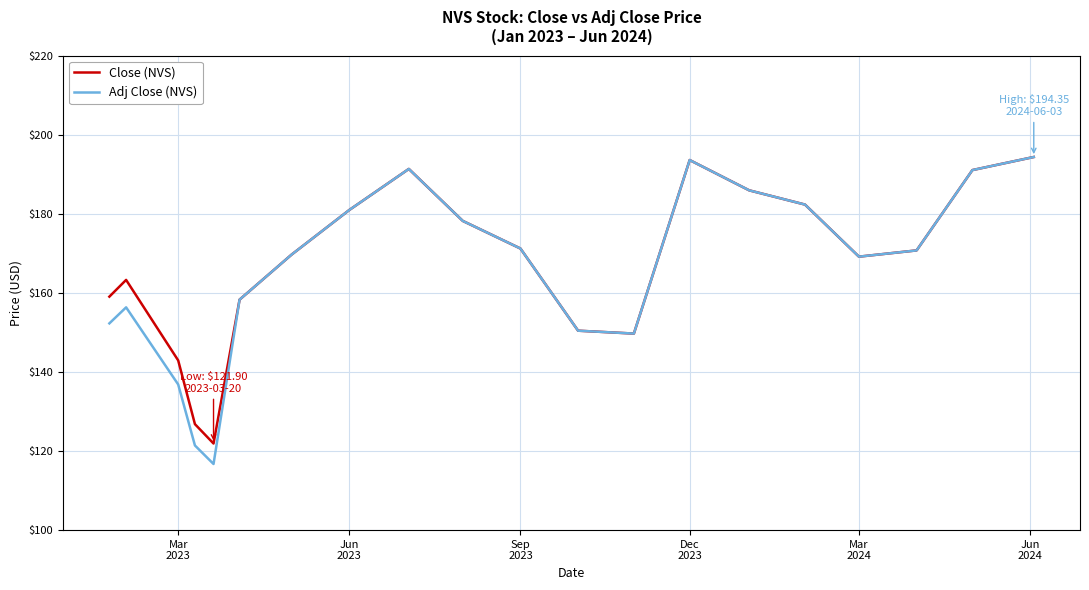

What is the minimum value shown in the chart?

116.7